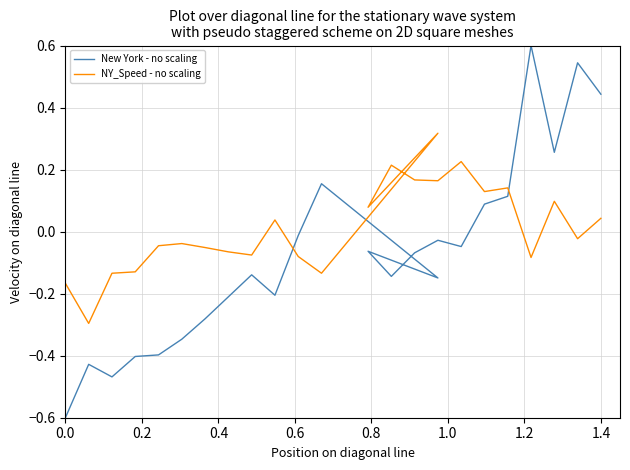

List the series in order of their overall mean, lowest first.

New York - no scaling, NY_Speed - no scaling